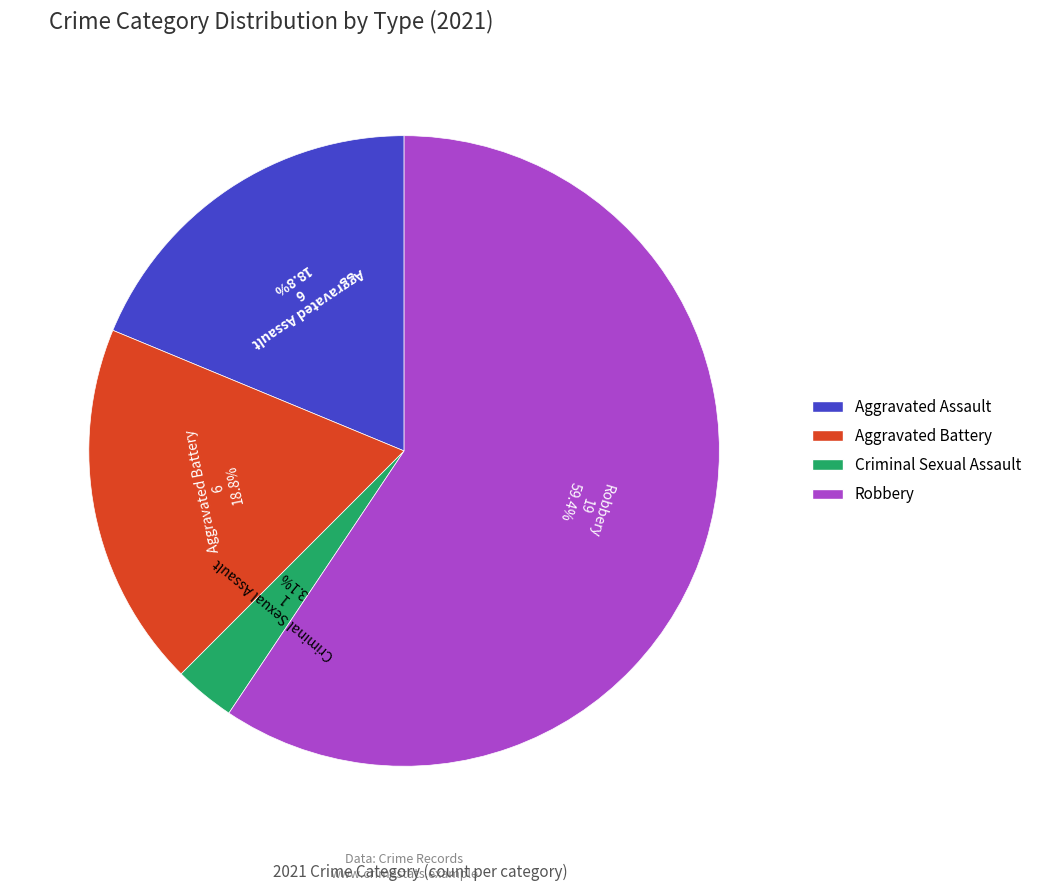

Approximately how many times larger is the value at Aggravated Battery compared to Aggravated Assault?

1.0